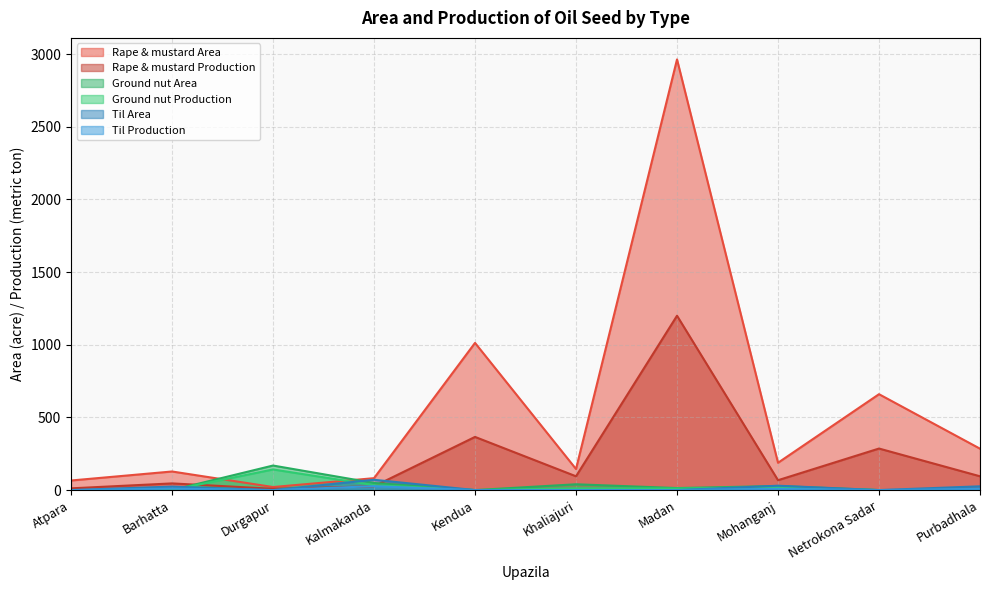

After their last crossing, which series has the higher values: Ground nut Production or Til Area?

Til Area